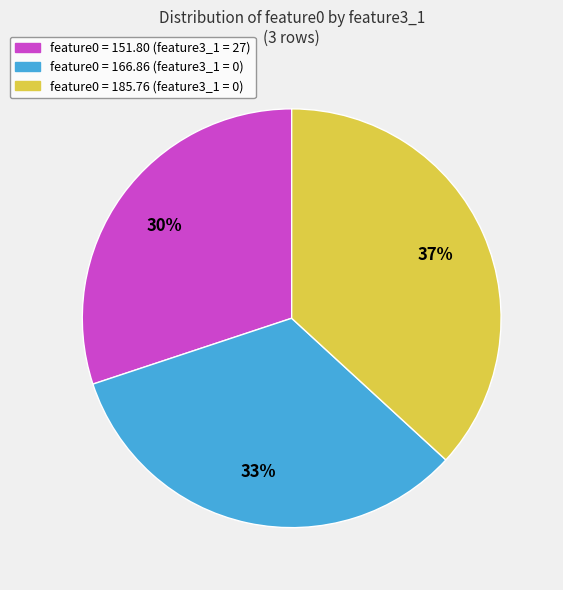

To the nearest percent, what is the difference between the largest and smallest slice percentages?

7%